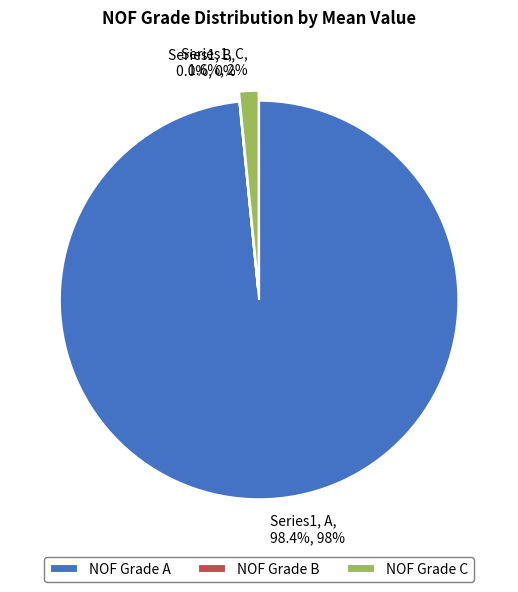

To the nearest percent, what is the difference between the largest and smallest slice percentages?

98%